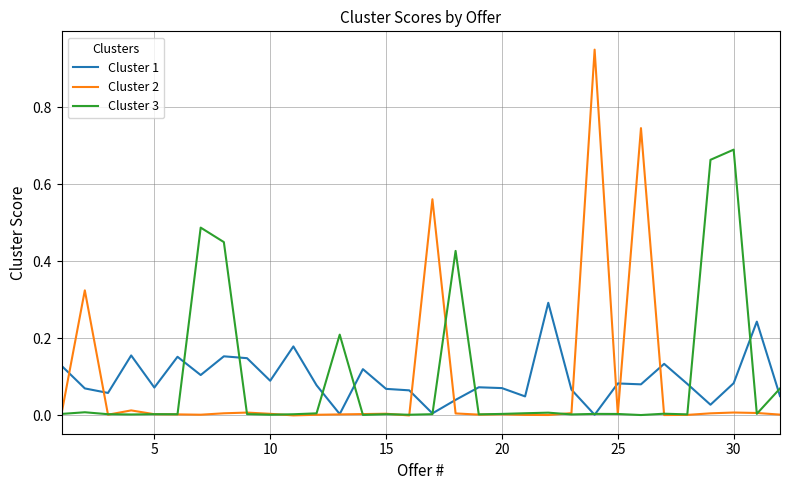

Which series has the widest spread of values?

Cluster 2